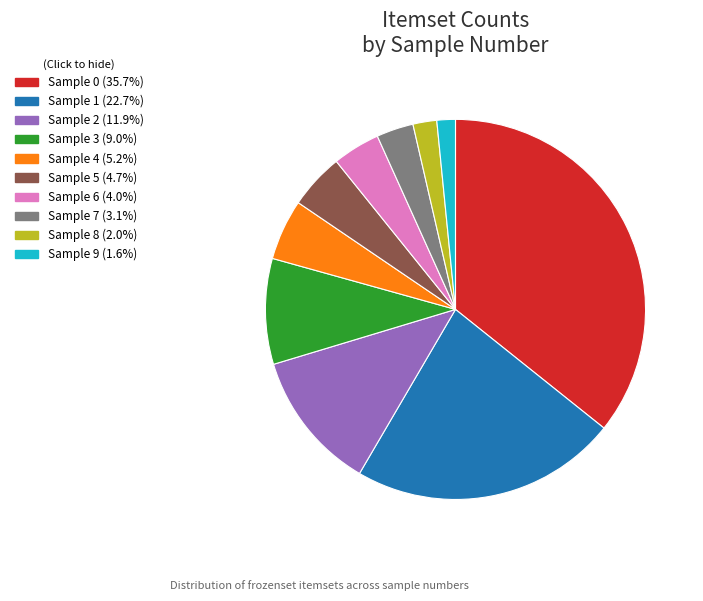

Is the sum of Sample 5 (4.7%) and Sample 7 (3.1%) greater than half?

No